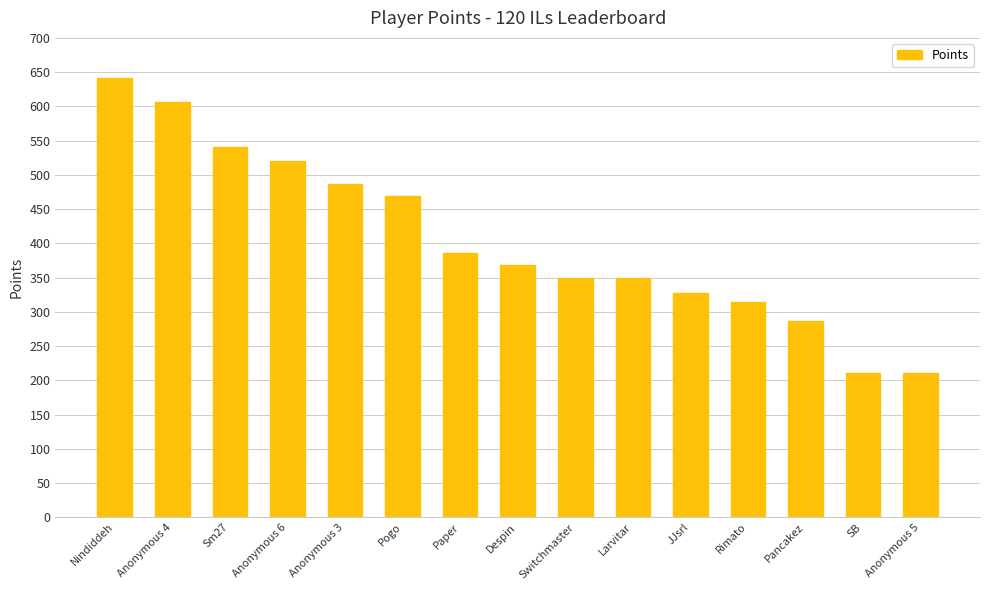

What is the minimum value shown in the chart?

210